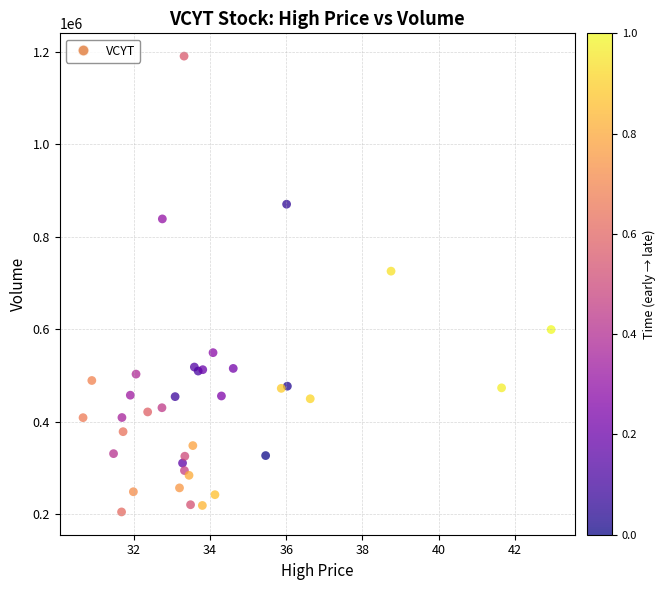

What Y value in the scatter plot is closest to 697650?

725500